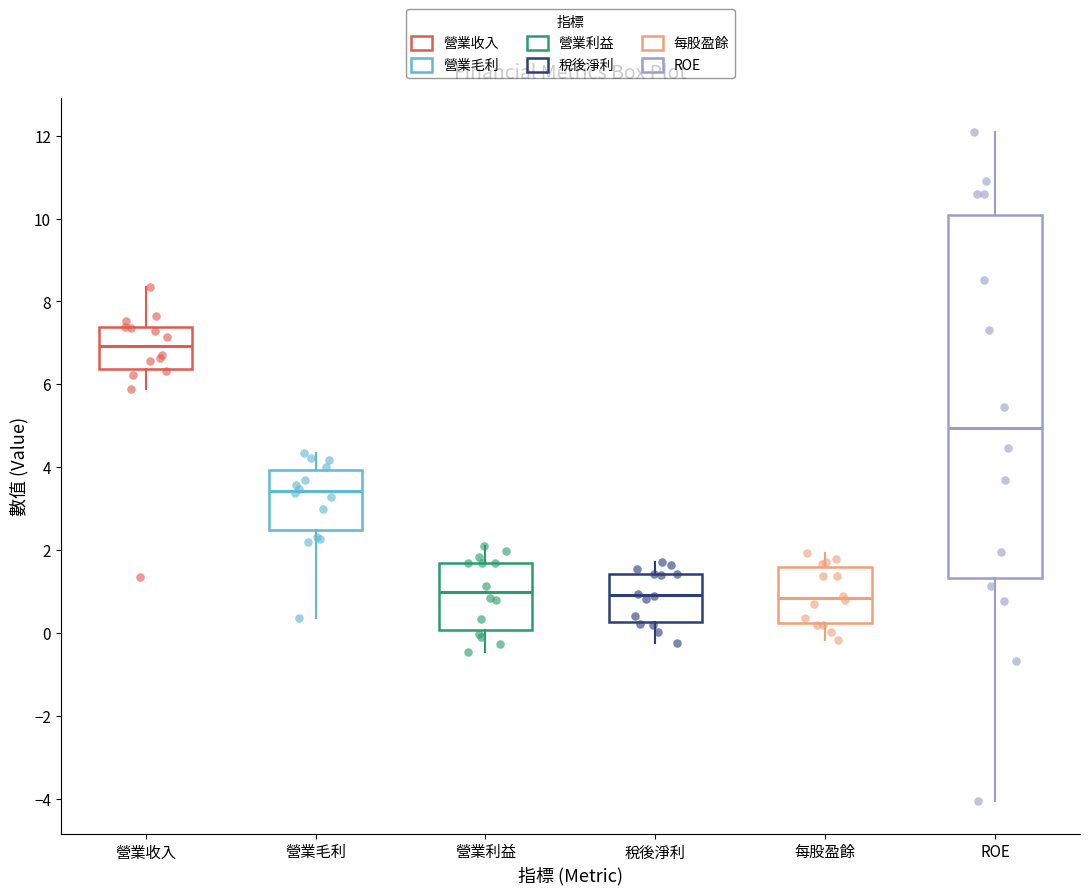

Reading left to right, read every box against the y-axis: the position of its median line, the range the box covers, and the ends of its whiskers. The values are not printed on the chart, so give them approximately, as read against the axis.

營業收入: median 7.0, box 6.4 to 7.4, whiskers 5.8 to 8.4
營業毛利: median 3.4, box 2.4 to 4.0, whiskers 0.4 to 4.4
營業利益: median 1.0, box 0.0 to 1.6, whiskers -0.4 to 2.0
稅後淨利: median 1.0, box 0.2 to 1.4, whiskers -0.2 to 1.8
每股盈餘: median 0.8, box 0.2 to 1.6, whiskers -0.2 to 2.0
ROE: median 5.0, box 1.4 to 10.0, whiskers -4.0 to 12.2